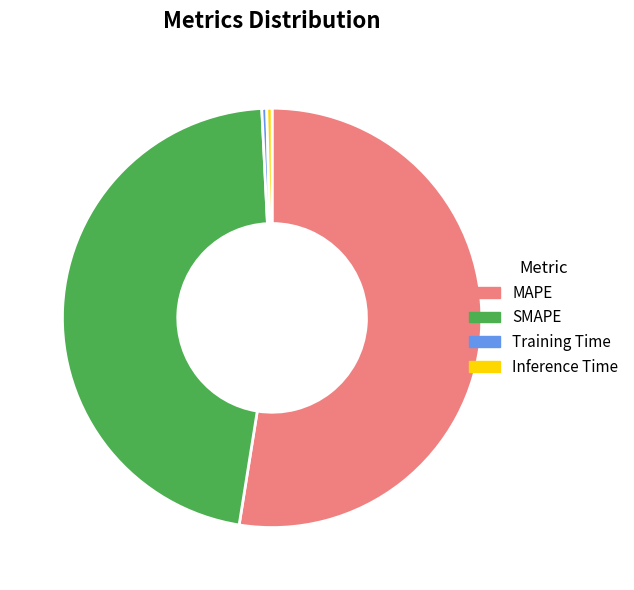

Which category has the biggest portion of the pie?

MAPE